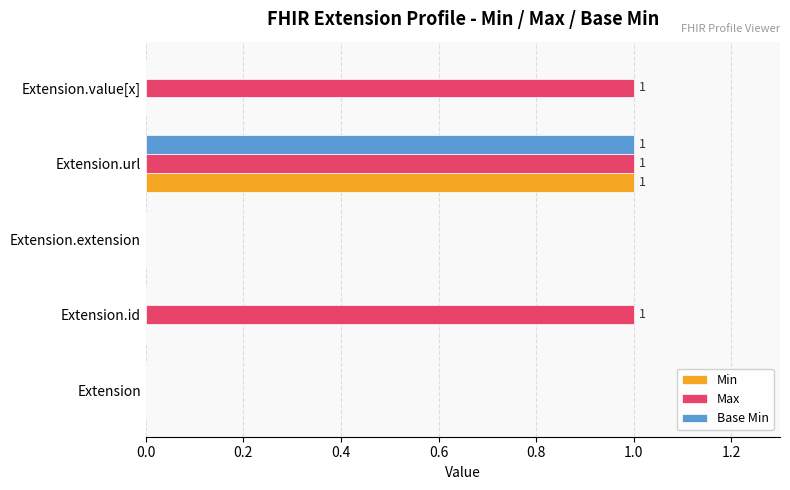

Is it true that Min equals 0 at Extension?

True